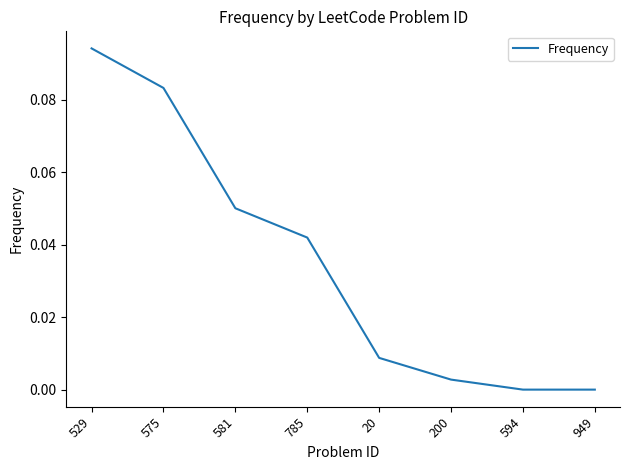

True or false: the data shows 0.0 at 20.

True